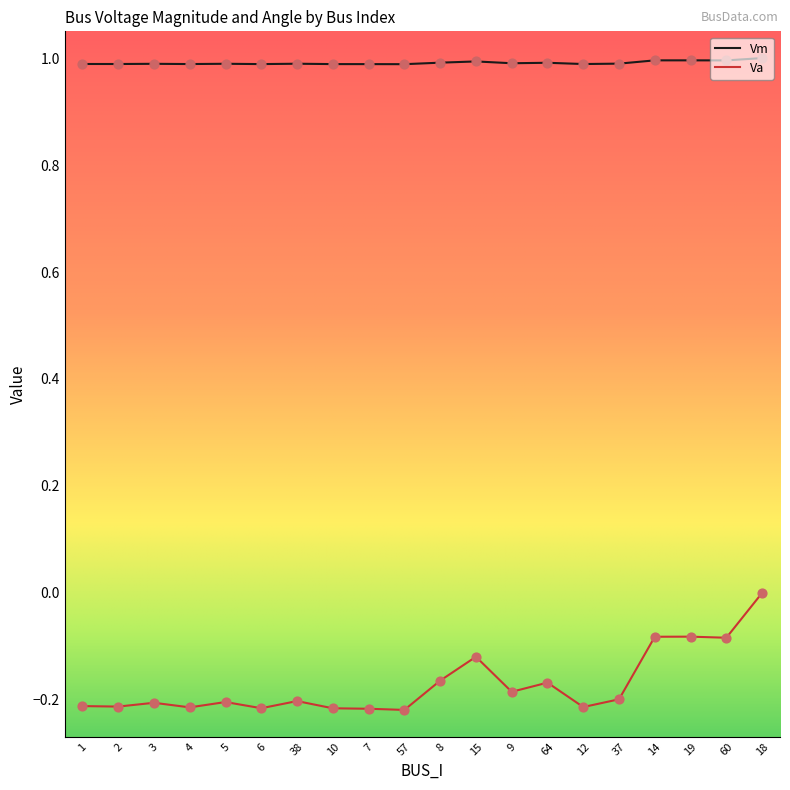

What is the total value across all series at 37?

0.8